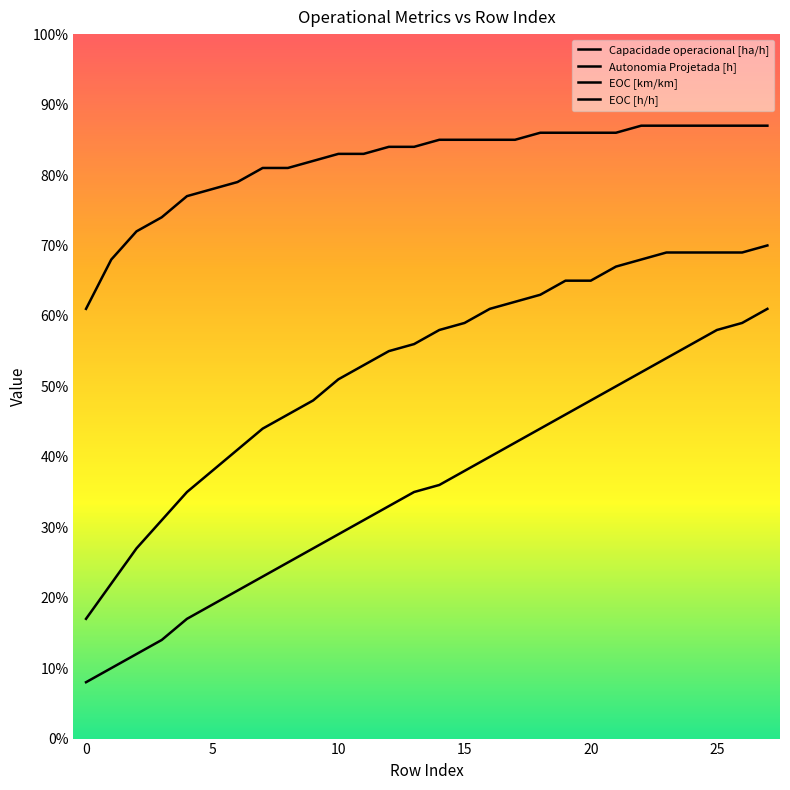

True or false: Autonomia Projetada [h] and EOC [h/h] intersect in this chart.

False